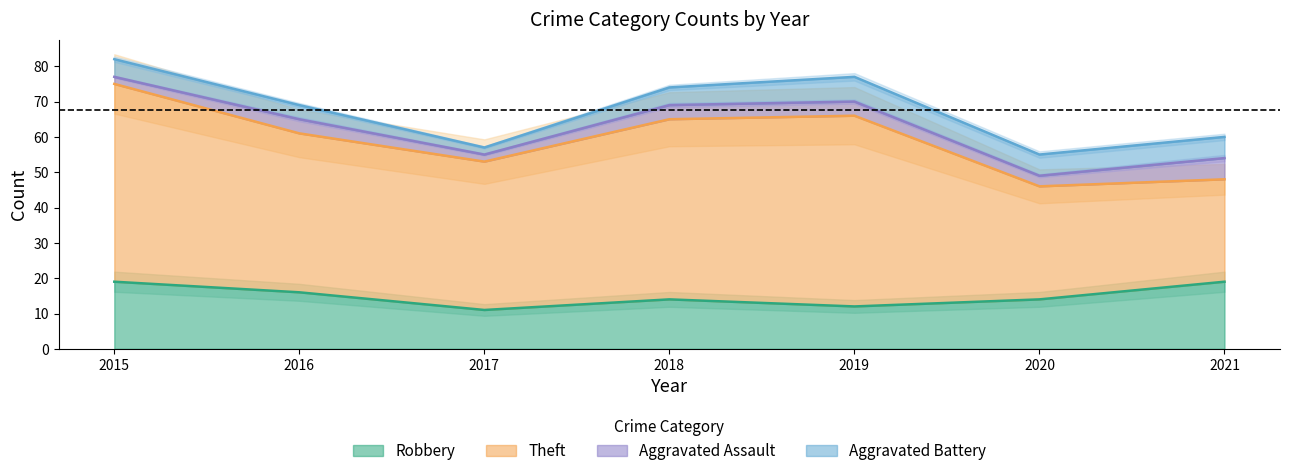

What is the total value across all series at 2017?

57